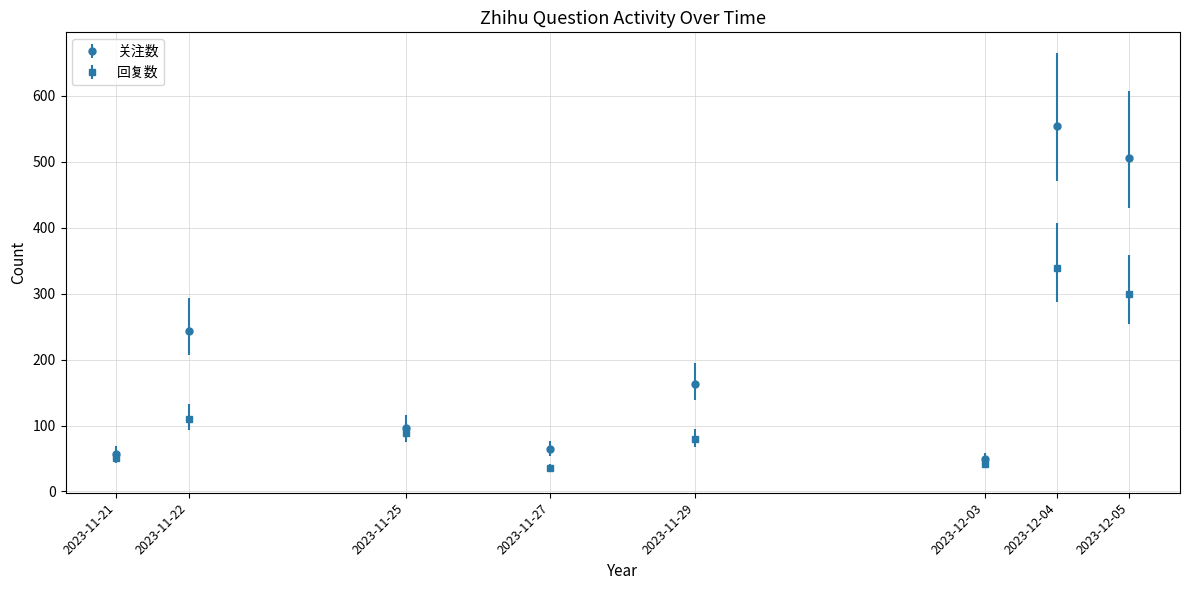

Is it true that 关注数 equals 971 at 2023-12-04?

False